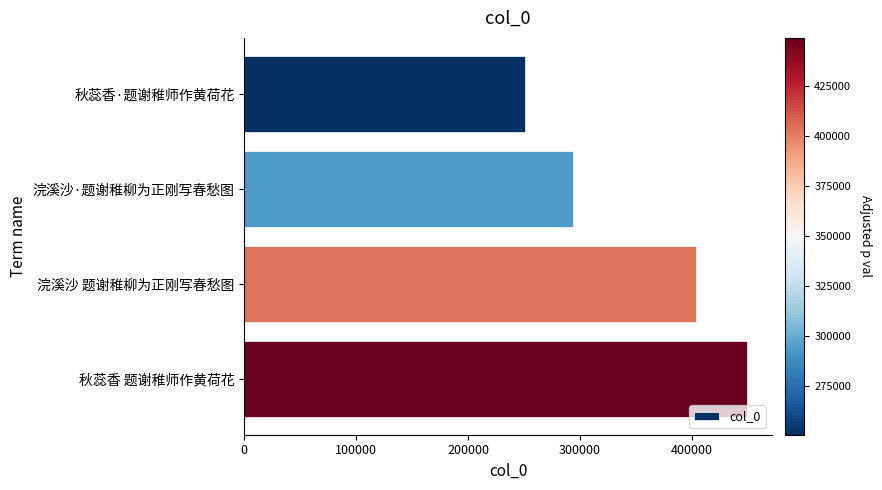

List the labels in order of value, smallest first.

秋蕊香·题谢稚师作黄荷花, 浣溪沙·题谢稚柳为正刚写春愁图, 浣溪沙 题谢稚柳为正刚写春愁图, 秋蕊香 题谢稚师作黄荷花